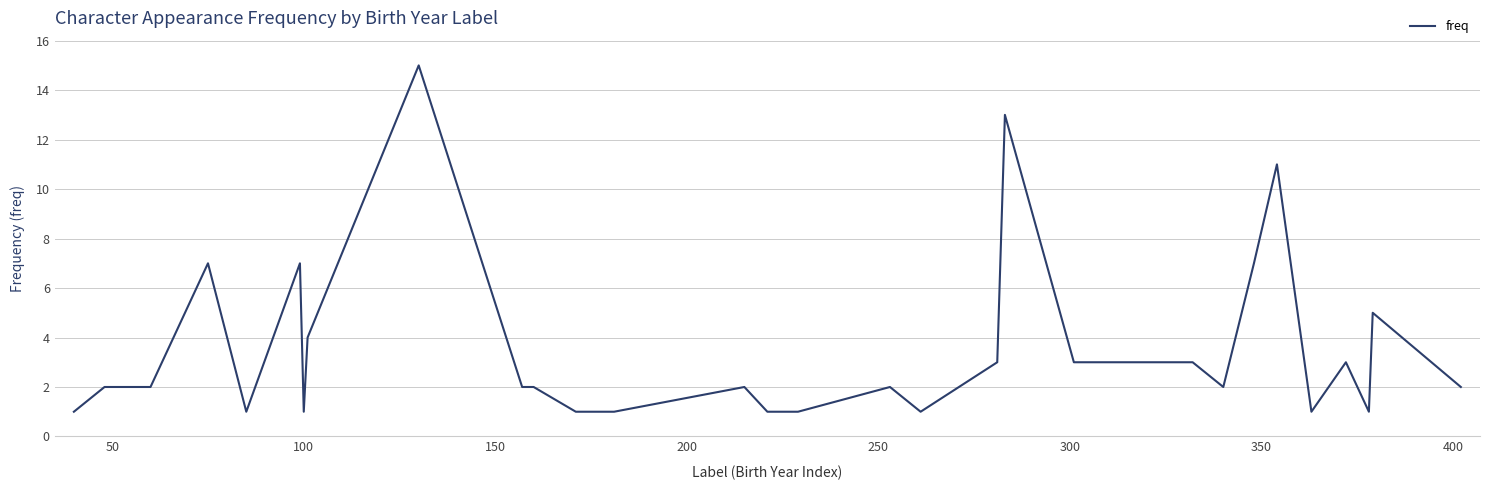

True or false: the data has more than 2 interior local peaks.

True